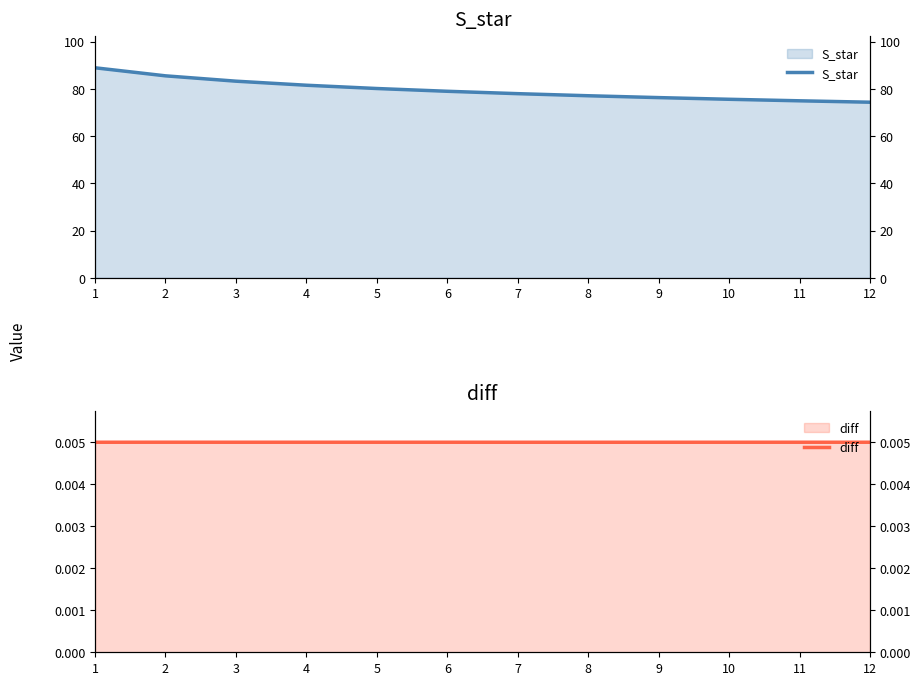

The S_star series shows 49.8 at 7. True or false?

False